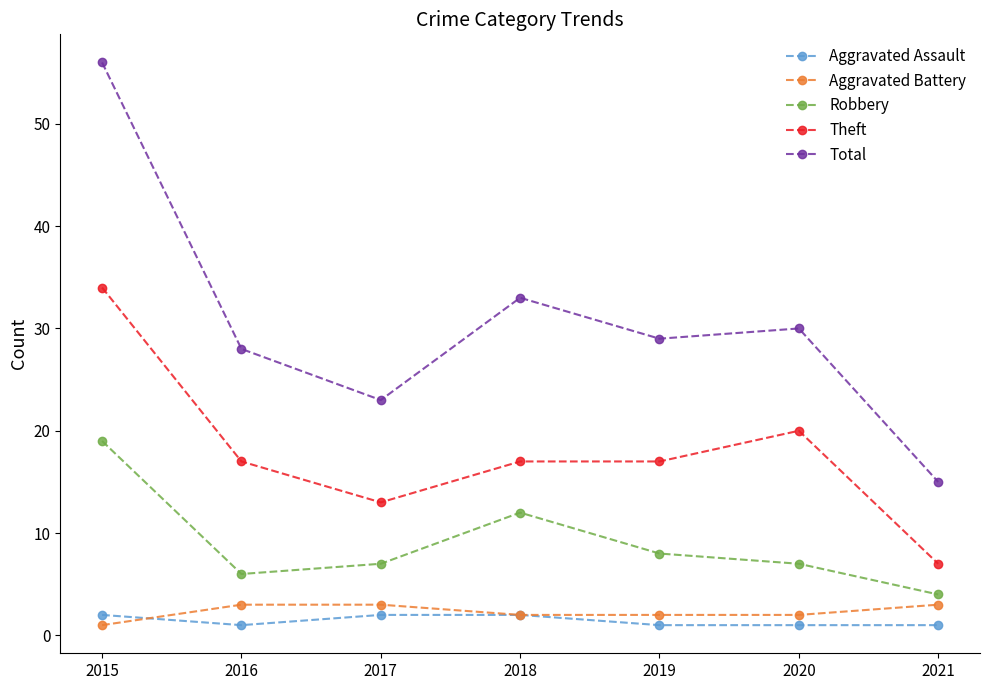

How many data points does each series have?

7